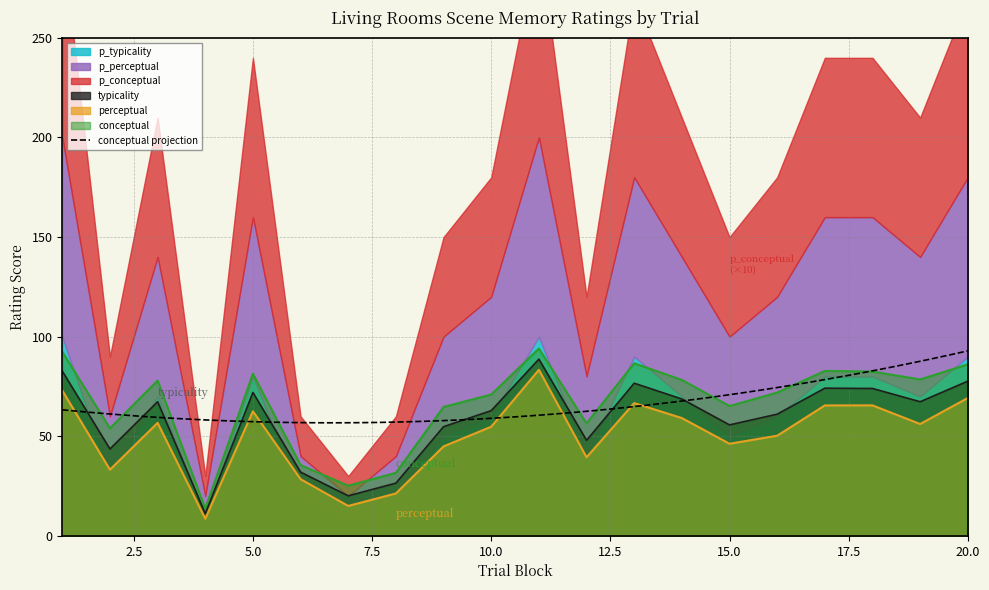

The value of perceptual at 20.0 is 97.6. True or false?

False